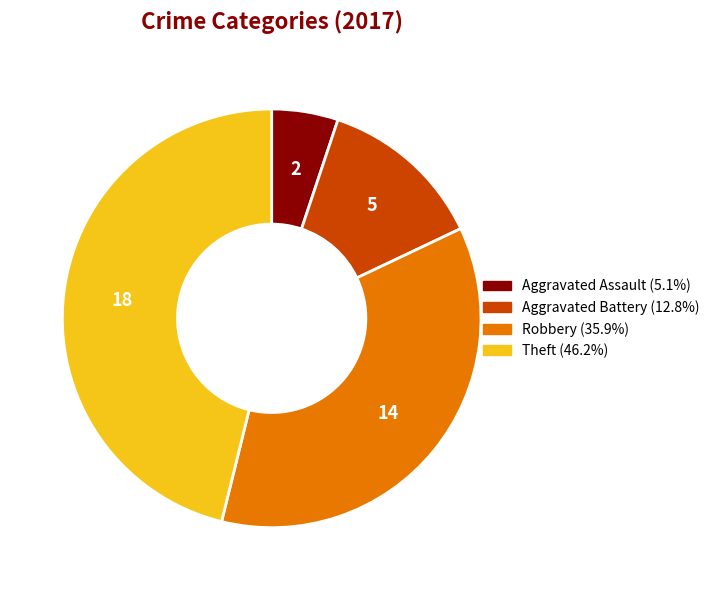

Is the sum of Aggravated Battery and Aggravated Assault greater than half?

No